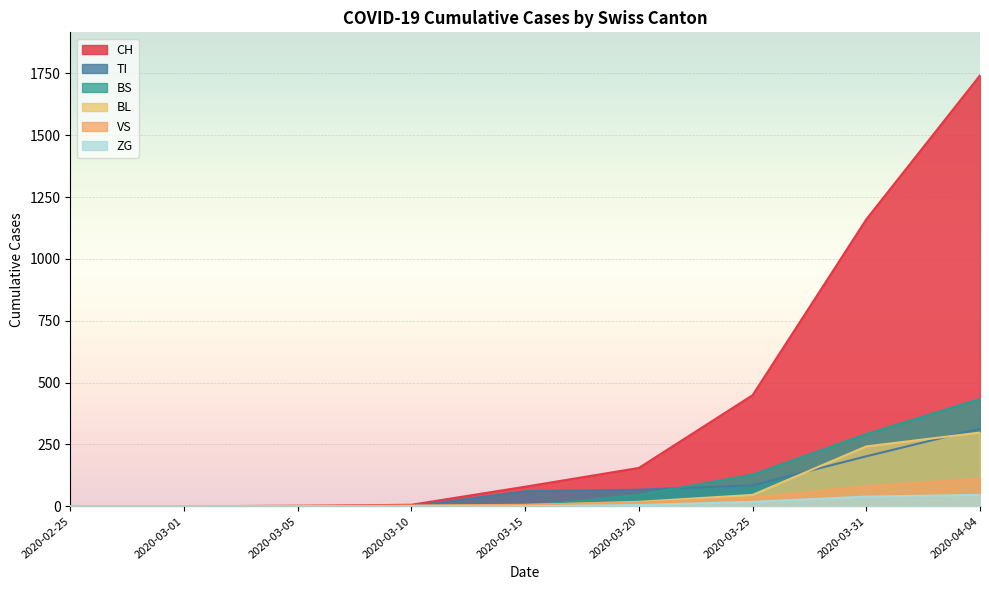

True or false: ZG has more than 1 points higher than both neighbors.

False